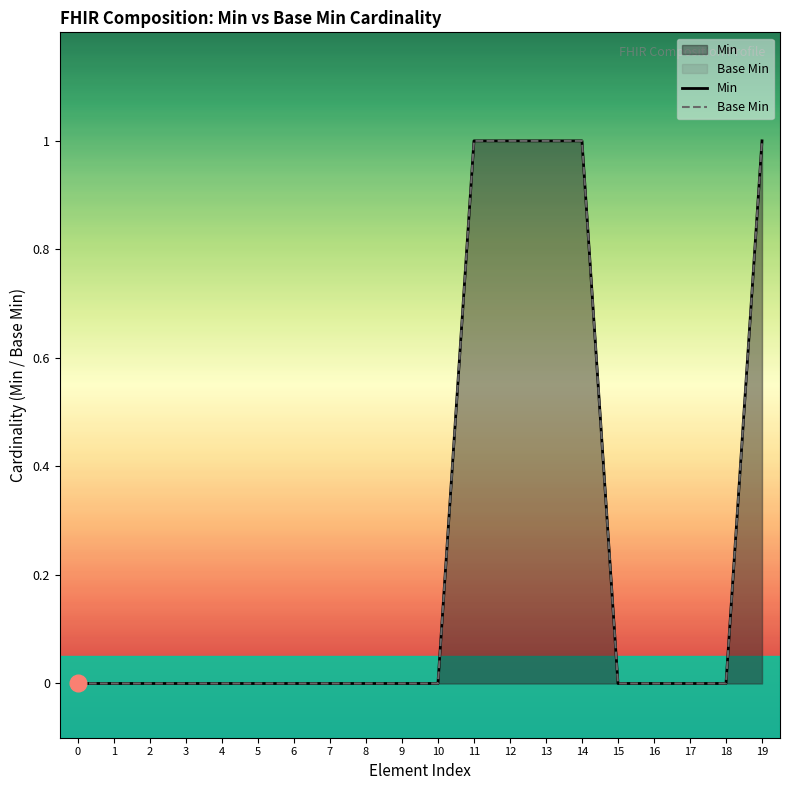

What is the difference between the second highest and second lowest values in the Base Min series?

1